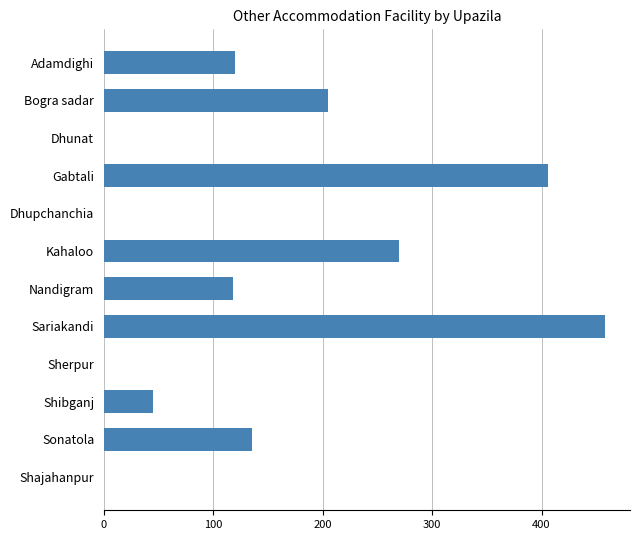

What is the sum of all values?

1757